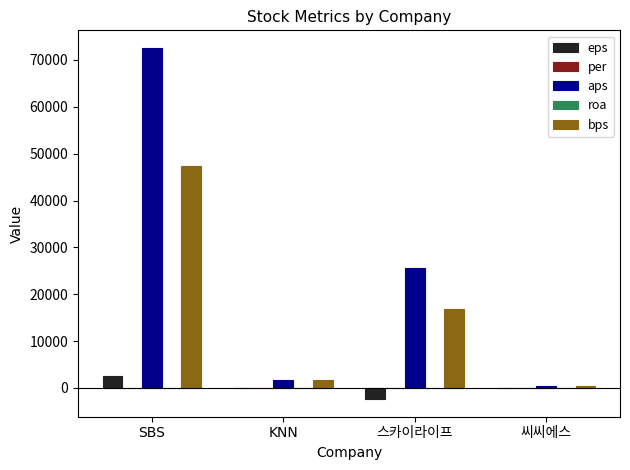

What is the sum of all bps values?

66062.5